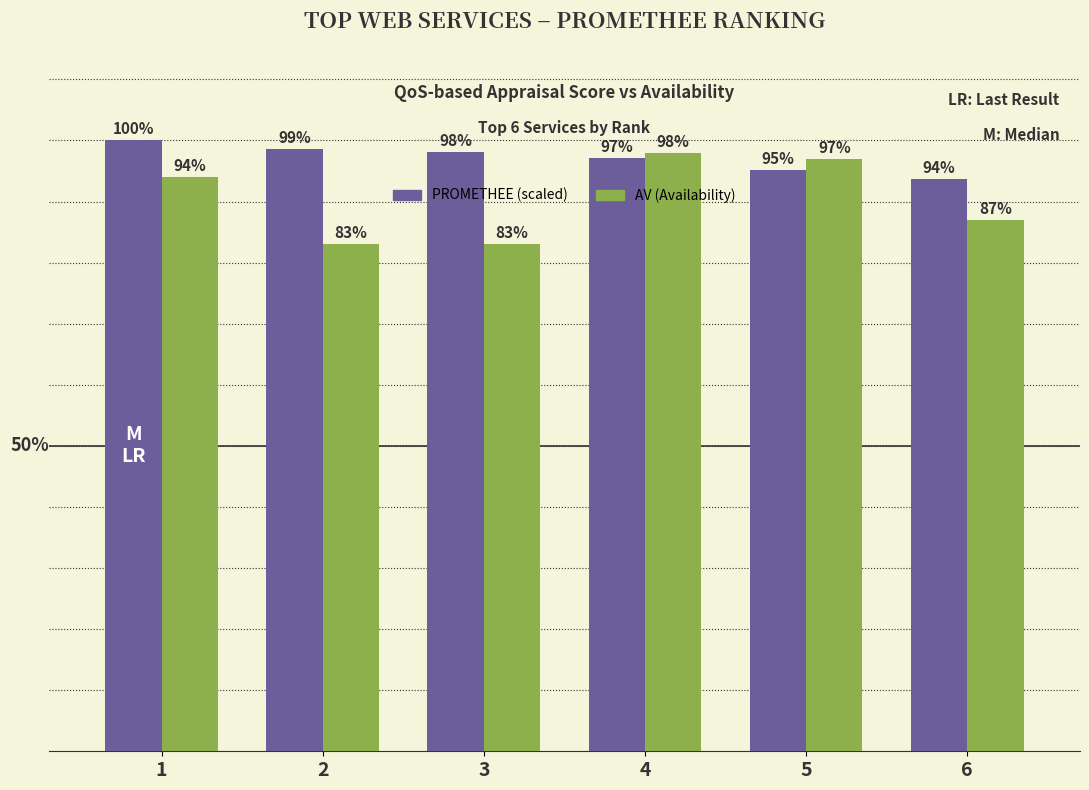

Rank the series at 6 from highest to lowest value.

PROMETHEE (scaled), AV (Availability)